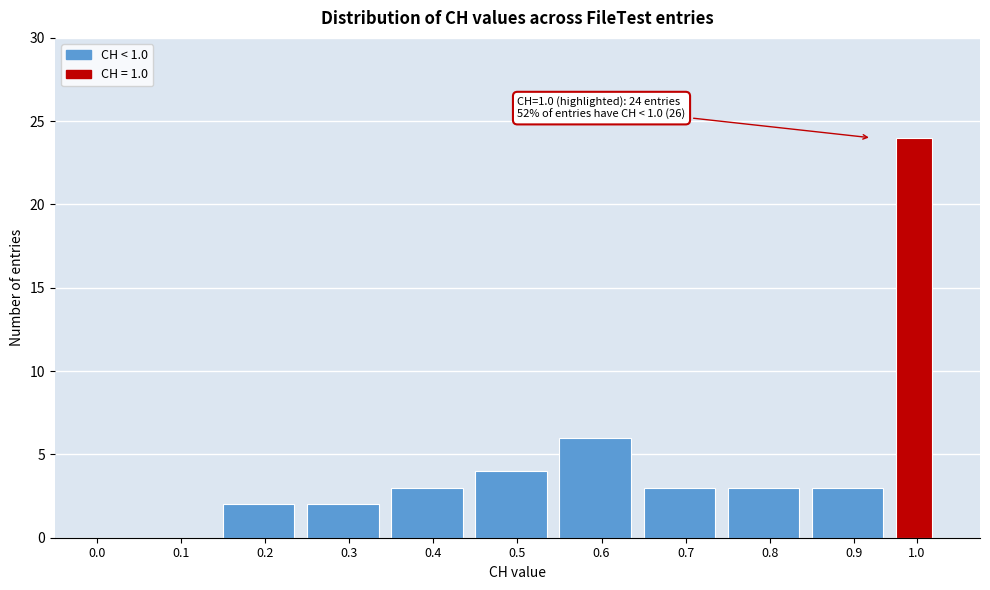

Reading left to right, what are all the values shown in this chart?

0.0=0	0.1=0	0.2=2	0.3=2	0.4=3	0.5=4	0.6=6	0.7=3	0.8=3	0.9=3	1.0=24